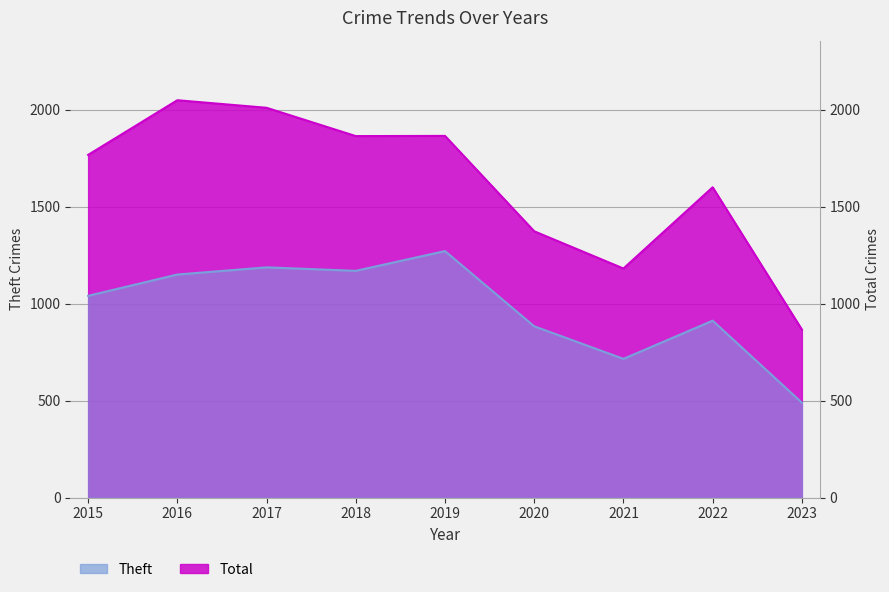

True or false: Total and Theft cross at least once.

False